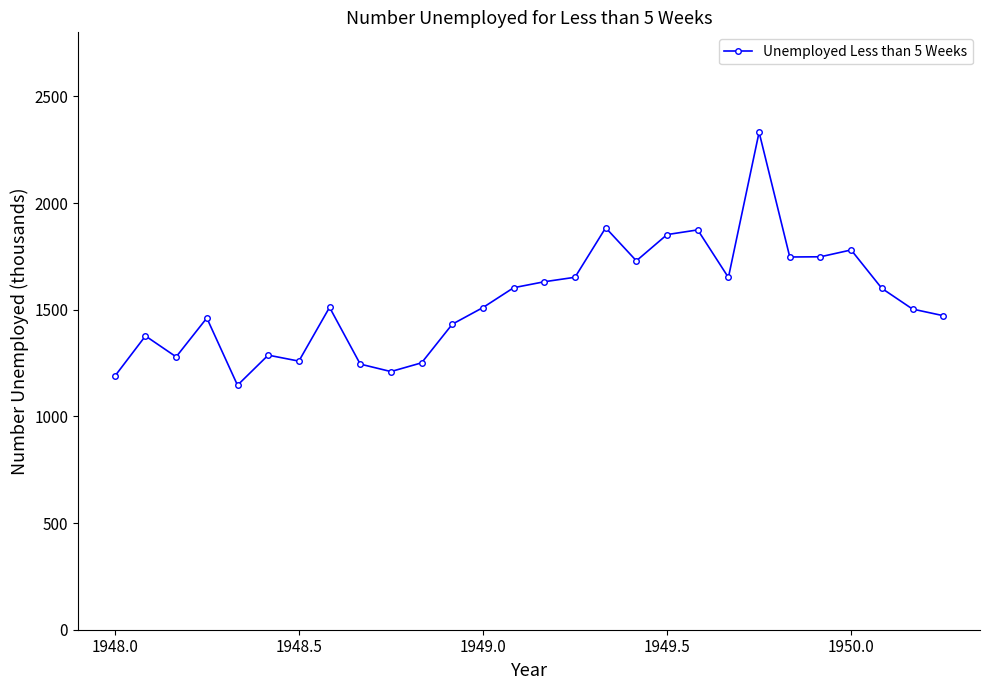

What is the minimum value shown in the chart?

1146